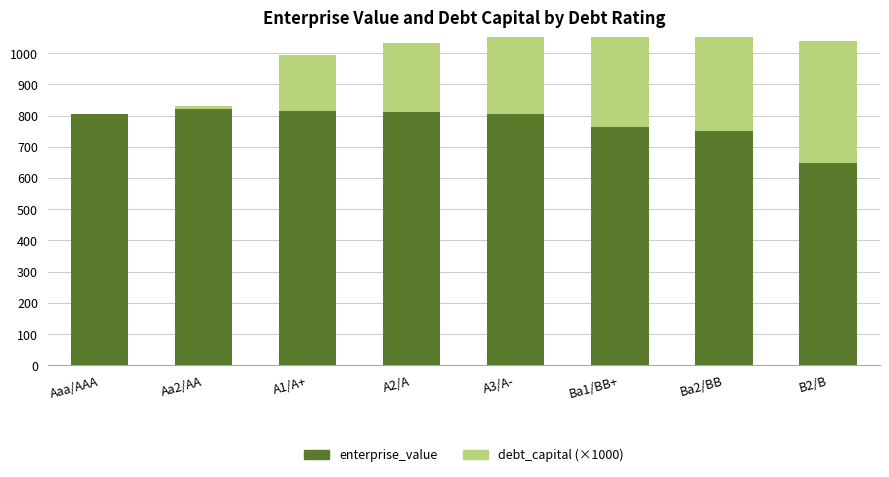

At how many categories does at least one series exceed 43?

8